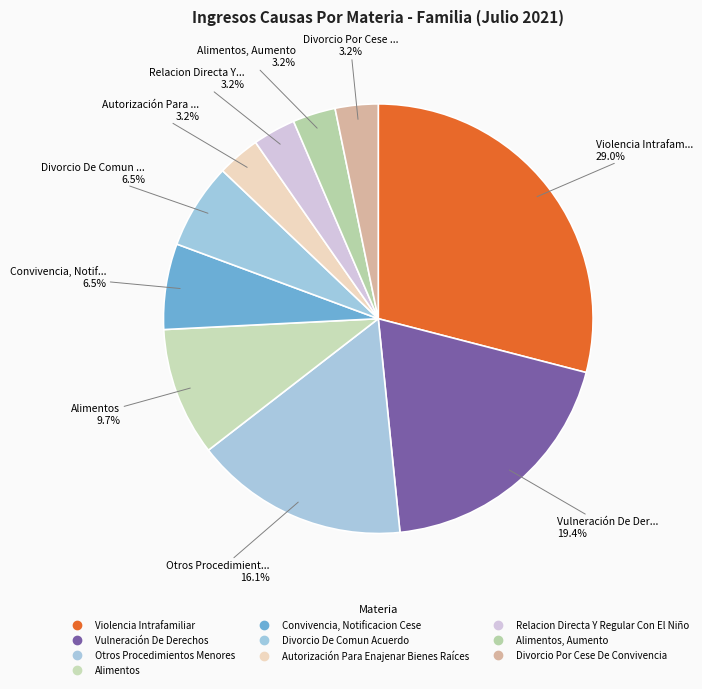

How many slices are in this pie chart?

10